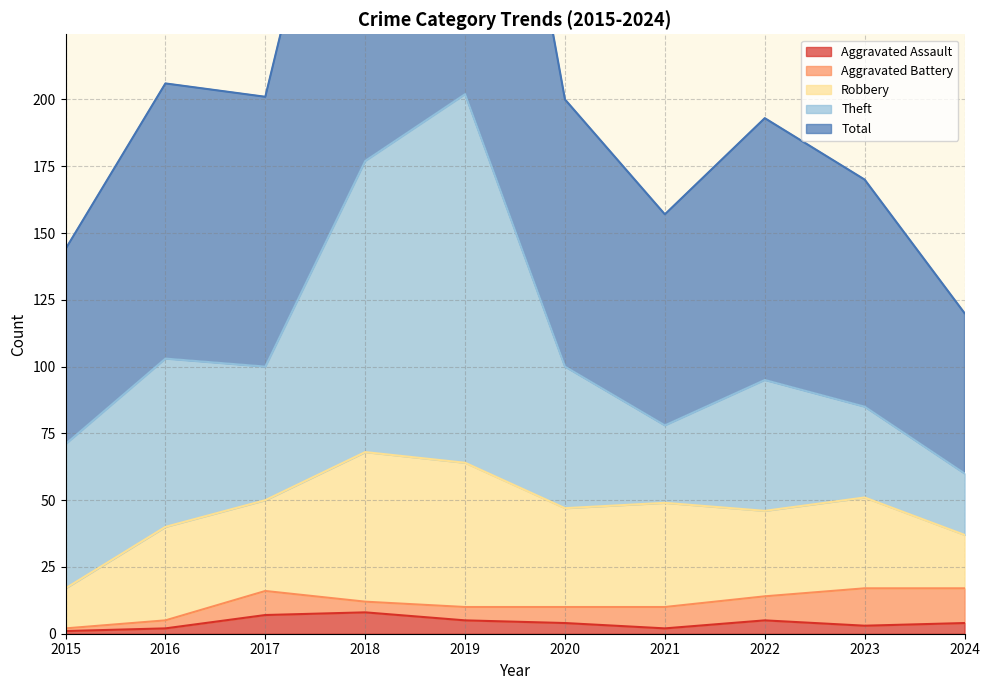

Rank the series at 2015 from lowest to highest value.

Aggravated Assault, Aggravated Battery, Robbery, Theft, Total